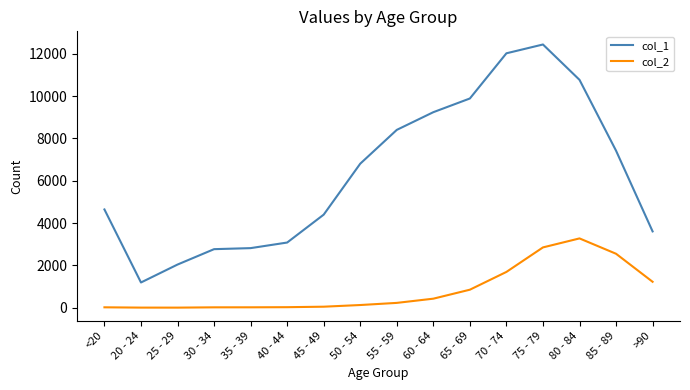

True or false: col_1 and col_2 cross at least once.

False